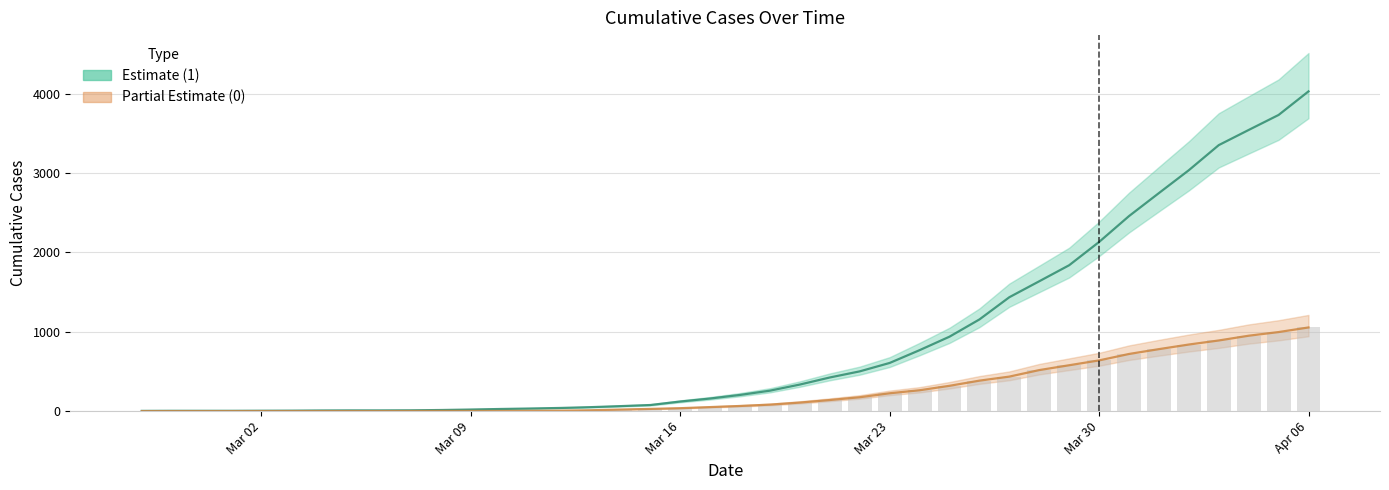

What is the value of the 0 (Partial) bar at the 33rd from the left?

639